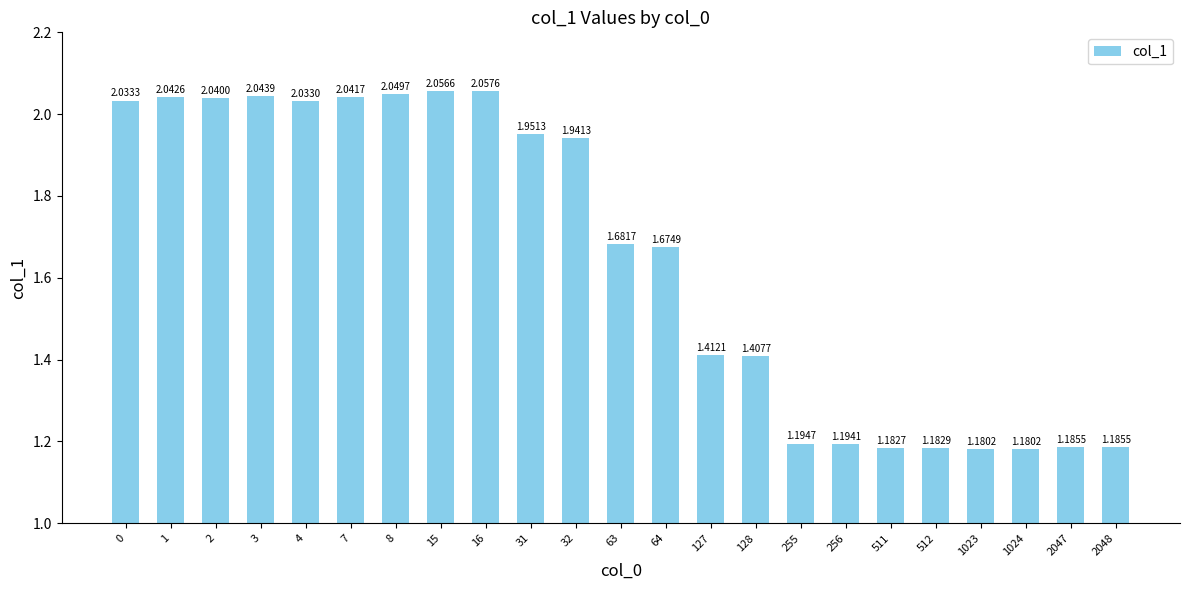

Between 1023 and 255, which is larger?

255